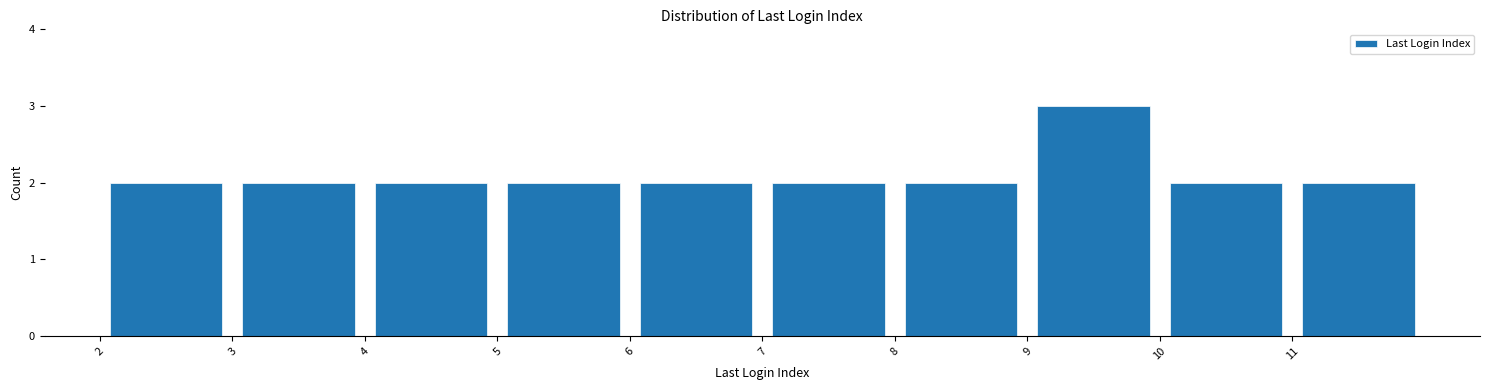

Reading left to right, transcribe this chart: for each bar, give the range it covers on the x-axis and its height. The values are not printed on the chart, so give them approximately, as read against the axis.

2 to 3: 2
3 to 4: 2
4 to 5: 2
5 to 6: 2
6 to 7: 2
7 to 8: 2
8 to 9: 2
9 to 10: 3
10 to 11: 2
11 to 12: 2